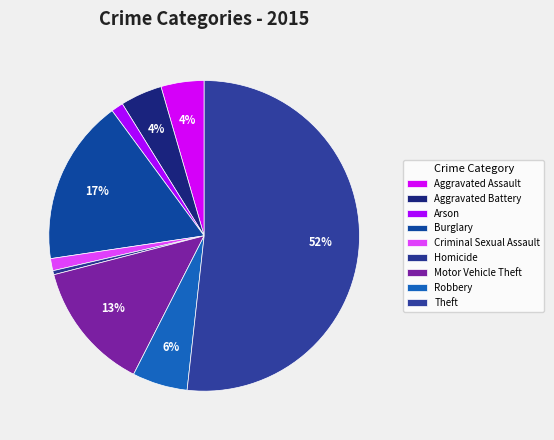

To the nearest percent, what percentage of the pie is Motor Vehicle Theft?

13%